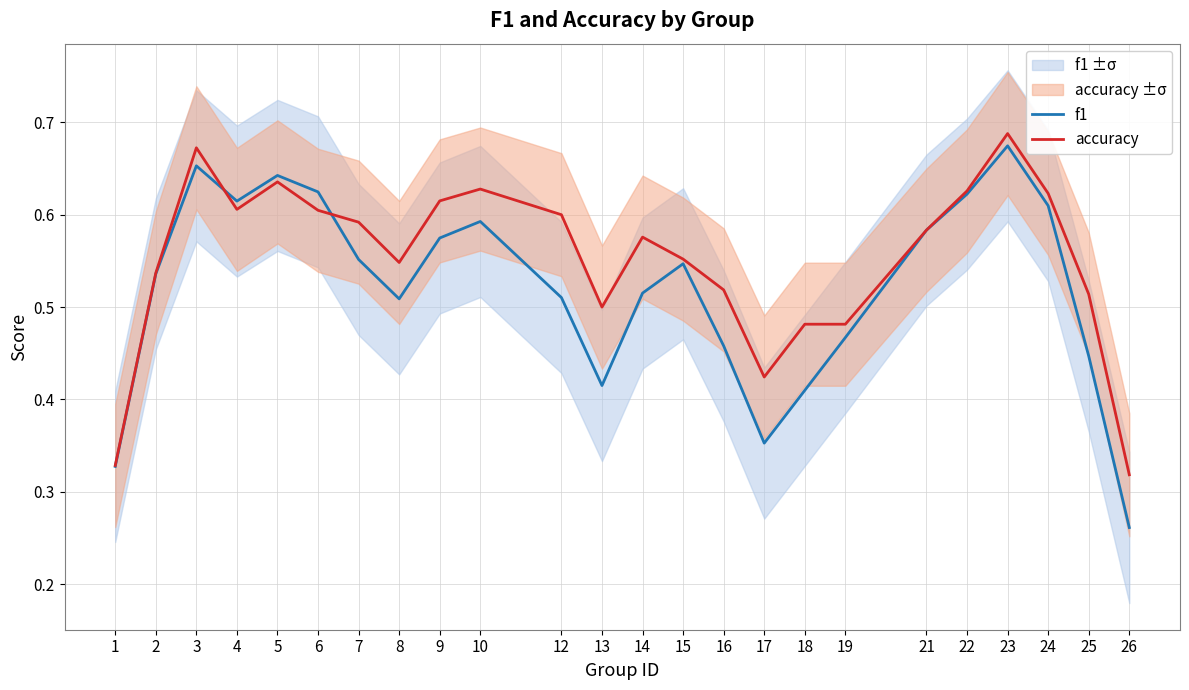

What are all the series names shown in the legend?

f1, accuracy